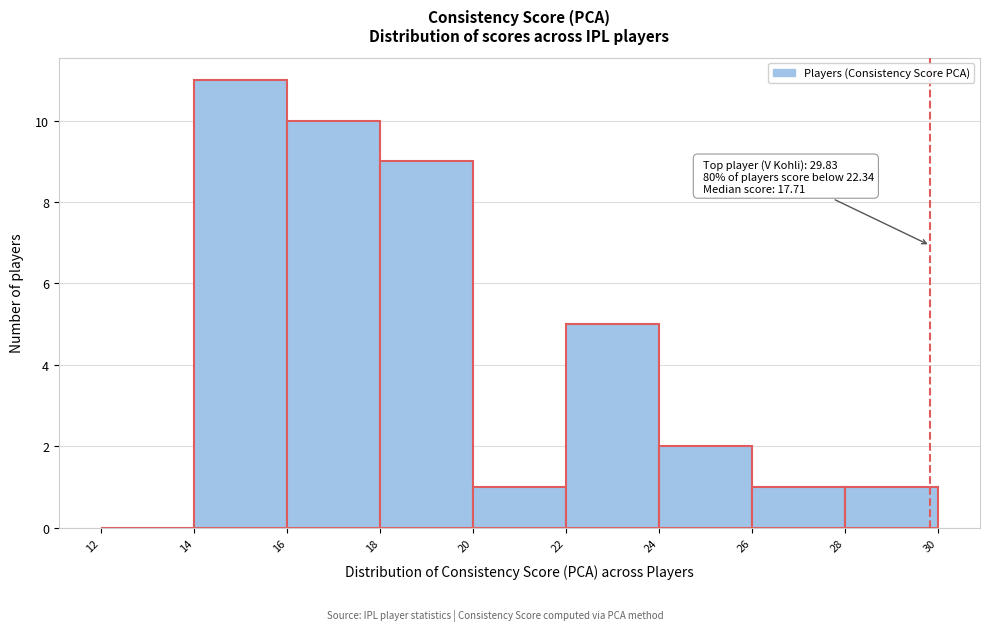

Which range on the x-axis has the tallest bar?

14 to 16